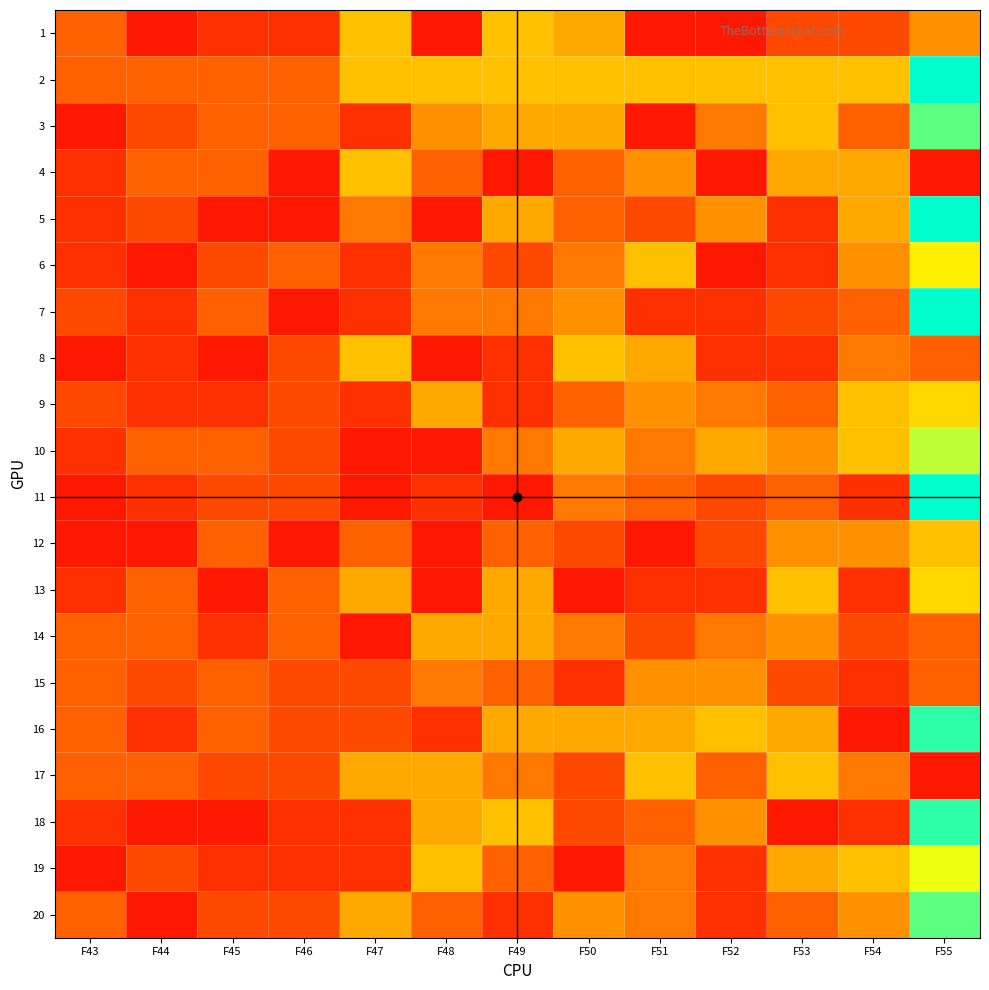

What is the total value across all series at F50?

96